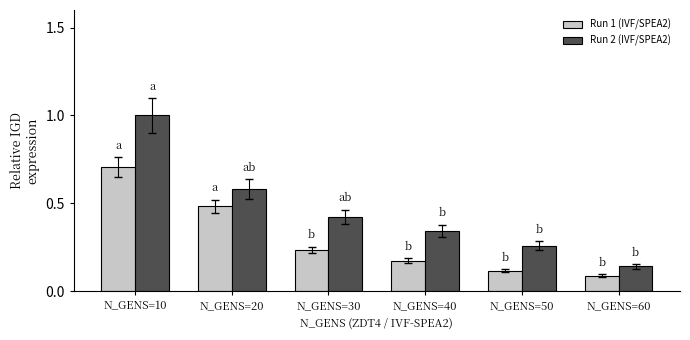

What is the sum of all Run 1 (IVF/SPEA2) values?

1.8